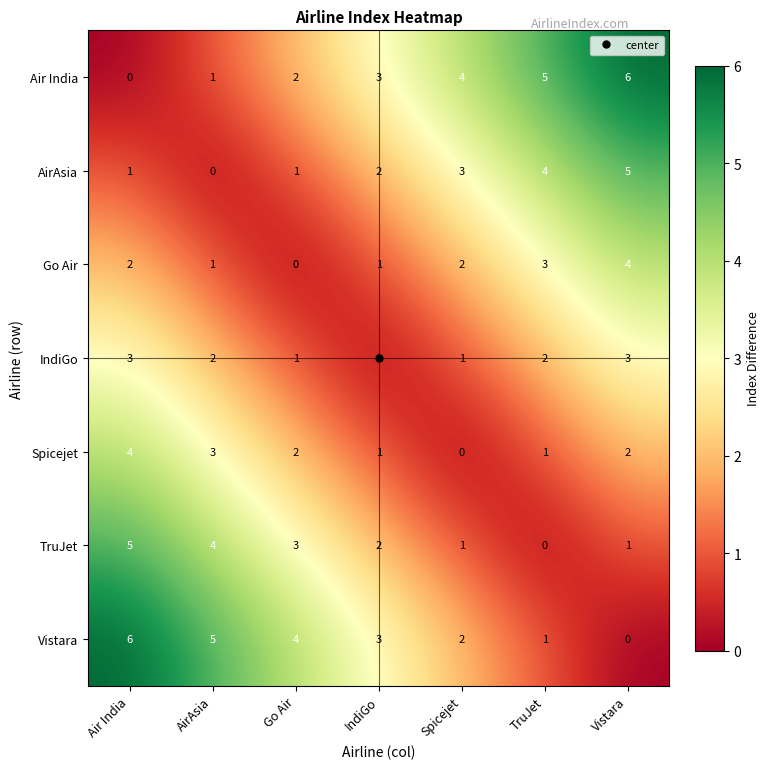

What is the sum of all Spicejet values?

13